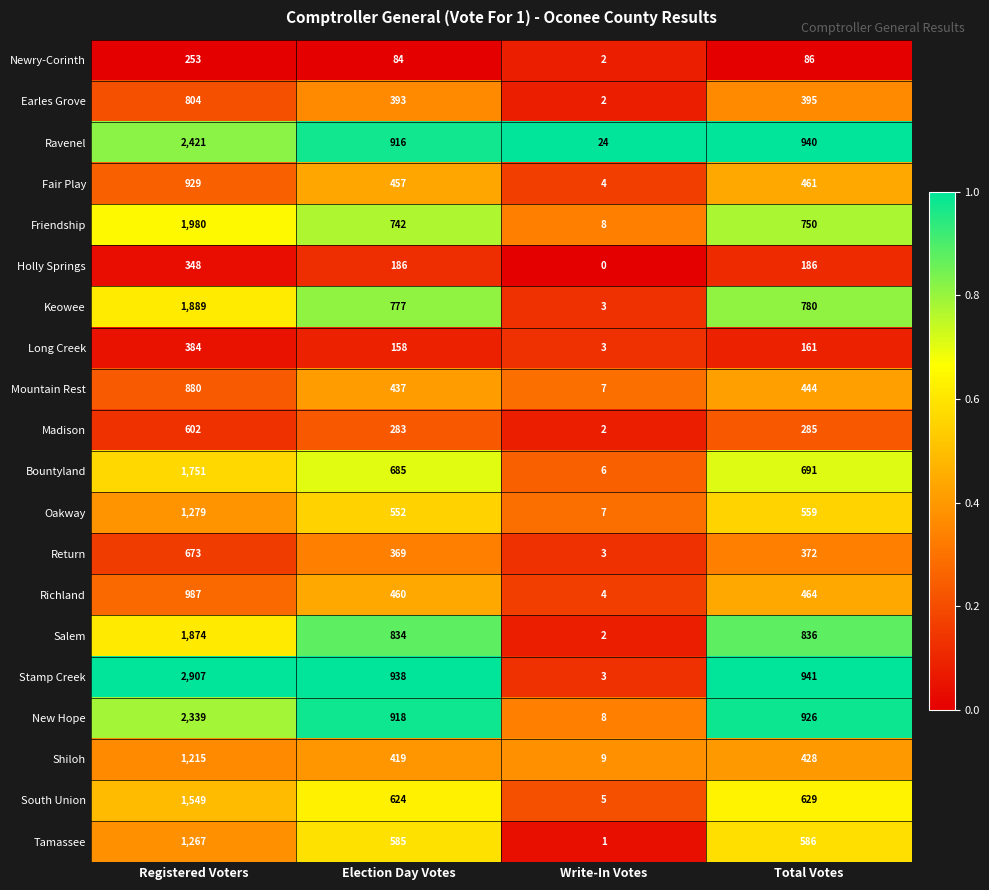

Between Election Day Votes and Write-In Votes, which series saw the biggest shift?

Stamp Creek